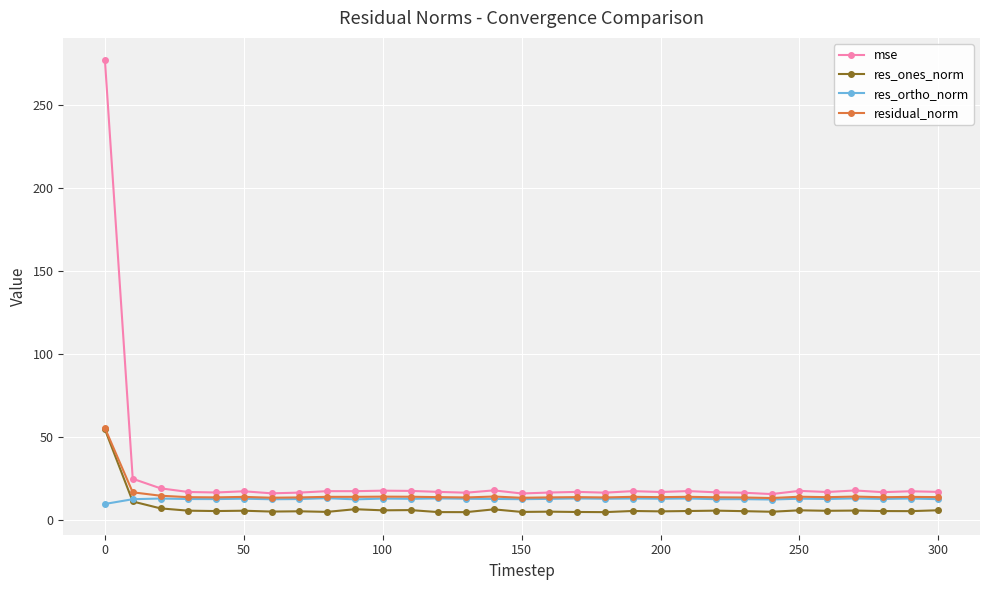

In mse, how many points are higher than both neighbors (excluding endpoints)?

10